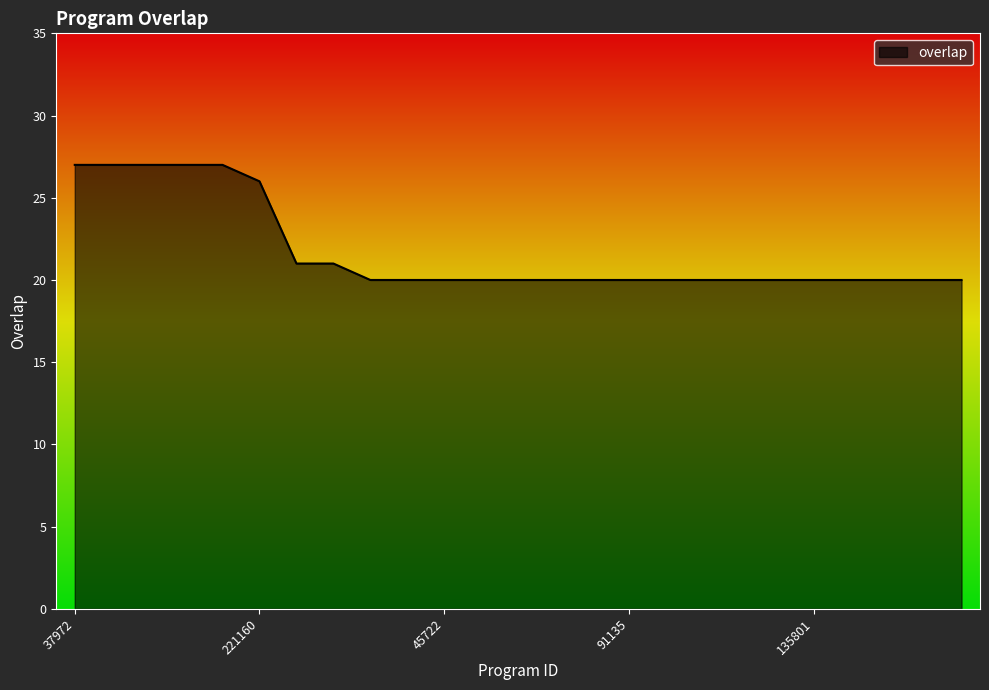

What is the smallest value displayed?

20